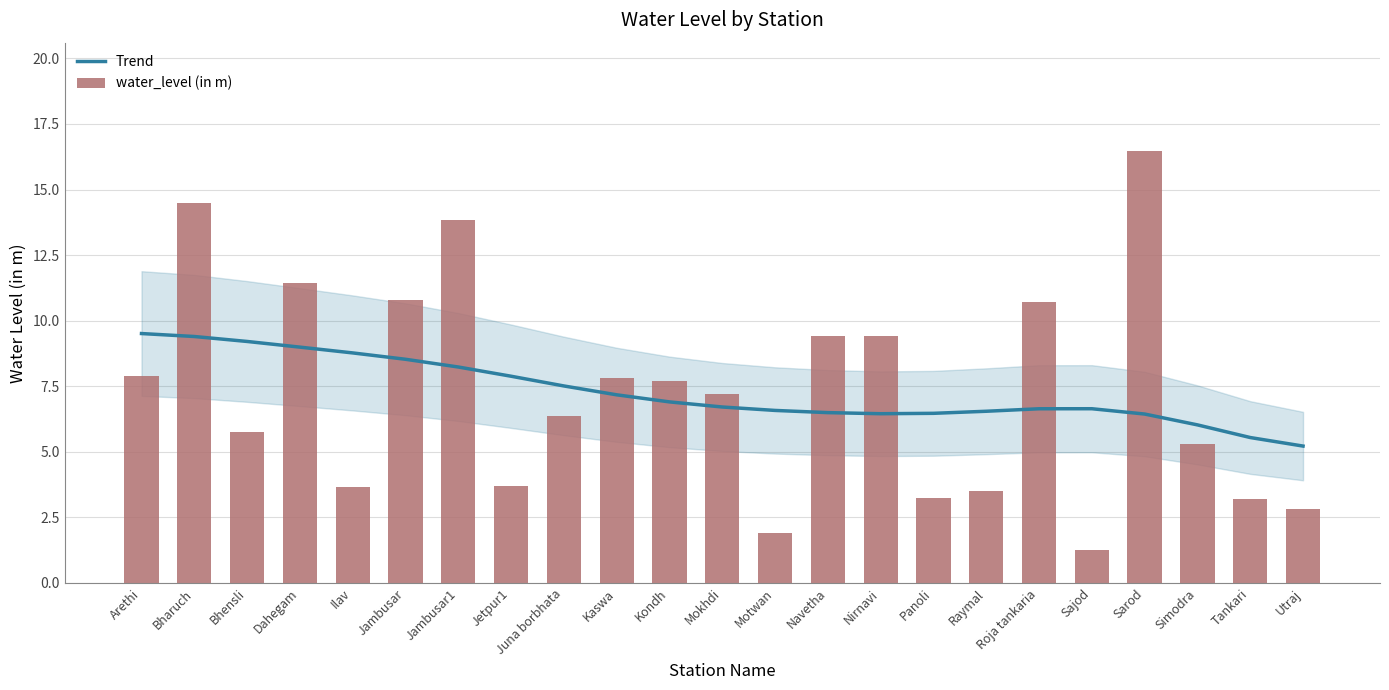

Rank the categories by Trend value from highest to lowest.

Arethi, Bharuch, Bhensli, Dahegam, Ilav, Jambusar, Jambusar1, Jetpur1, Juna borbhata, Kaswa, Kondh, Mokhdi, Sajod, Roja tankaria, Motwan, Raymal, Navetha, Panoli, Nirnavi, Sarod, Simodra, Tankari, Utraj